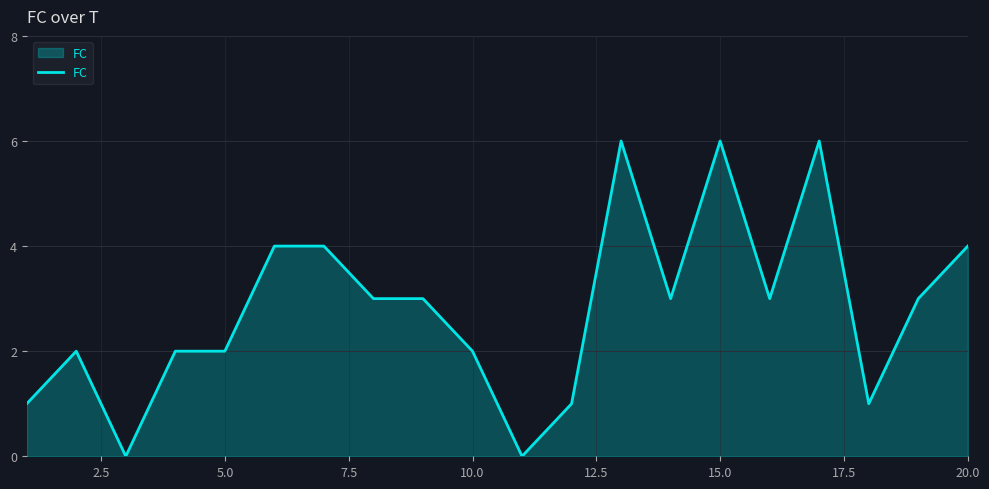

What is the sum of all values?

56